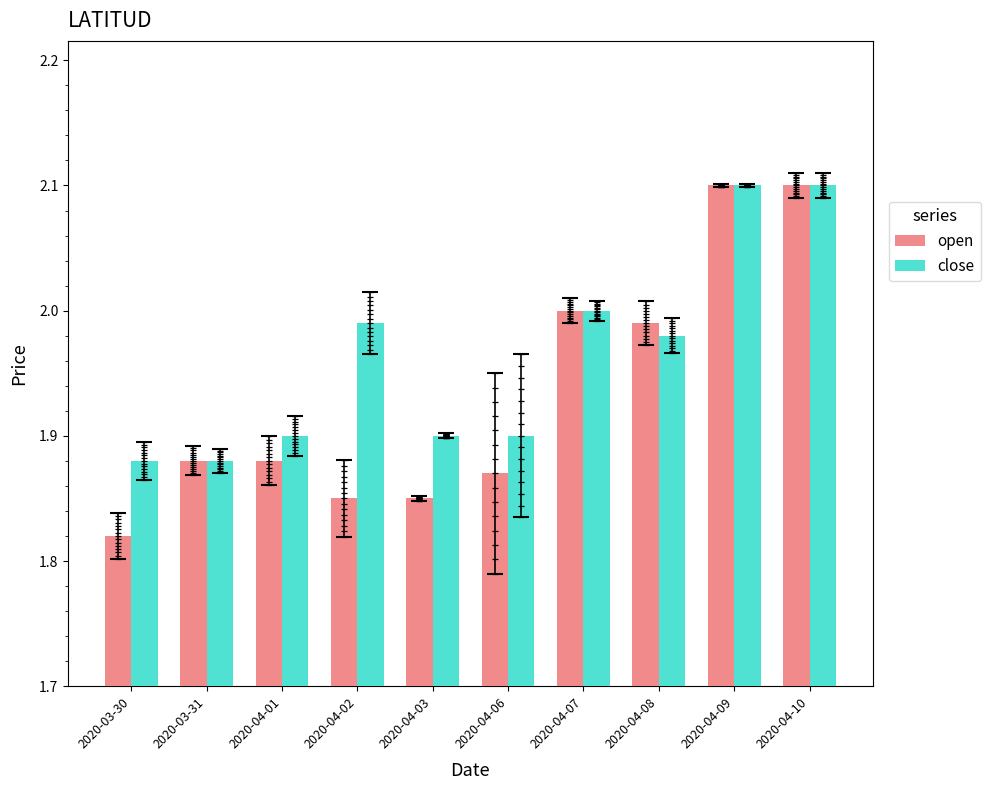

What is the label of the 4th bar from the left?

2020-04-02